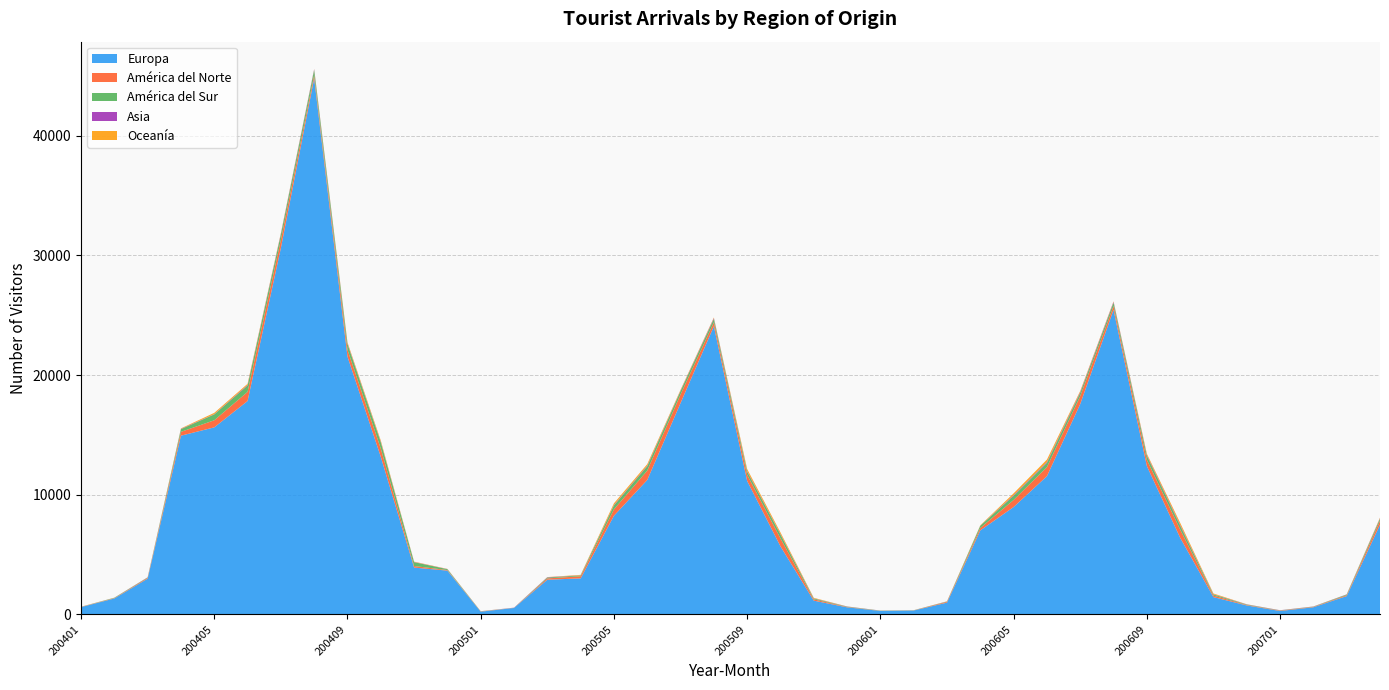

Reading left to right, transcribe all the data shown in this chart.

Europa: 608	1332	2986	14934	15629	17831	30615	44785	21544	13169	3914	3658	229	536	2898	3009	8244	11233	17662	24079	11149	5688	1149	592	287	326	983	7020	8973	11550	17582	25452	12398	6405	1445	749	284	597	1533	7495
América del Norte: 13	30	66	320	593	763	679	282	574	689	129	46	21	5	111	177	534	785	718	328	513	663	108	28	8	13	66	204	589	758	666	319	522	692	125	38	31	33	69	326
América del Sur: 7	31	34	223	487	527	444	429	472	526	322	73	13	9	71	65	322	355	283	282	267	318	70	28	20	11	27	183	343	352	261	282	334	310	91	38	20	21	58	173
Asia: 5	3	15	27	24	53	67	59	52	44	17	12	2	14	26	13	43	55	38	69	54	45	16	13	7	1	10	11	59	72	77	68	67	81	23	15	12	10	14	41
Oceanía: 10	2	4	38	108	95	55	25	93	104	27	13	4	1	13	40	141	129	65	51	163	137	42	6	1	0	10	28	154	208	87	41	106	169	62	8	3	4	5	51